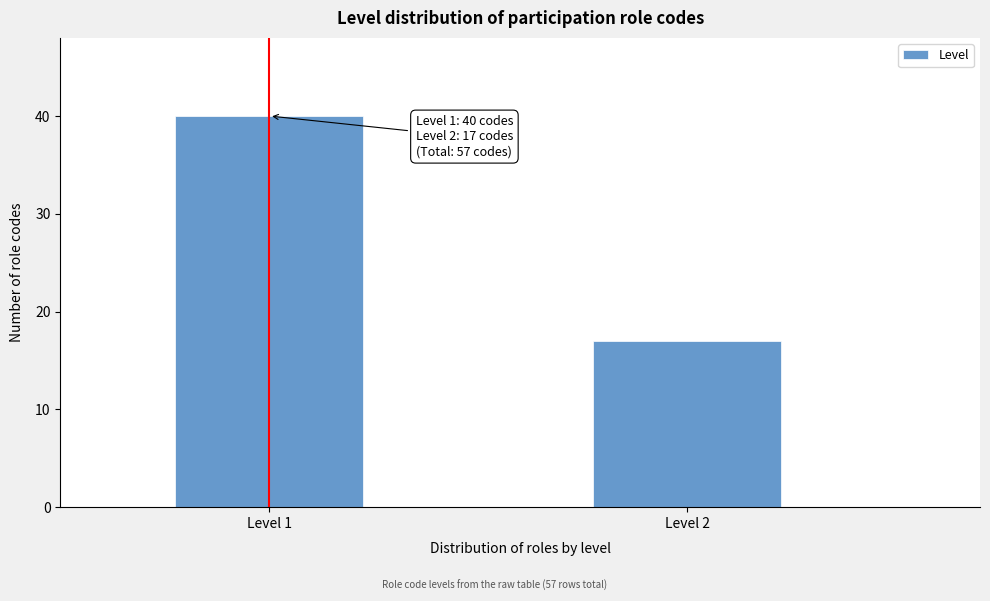

Reading right to left, extract all data points from this chart.

Level 2=17	Level 1=40